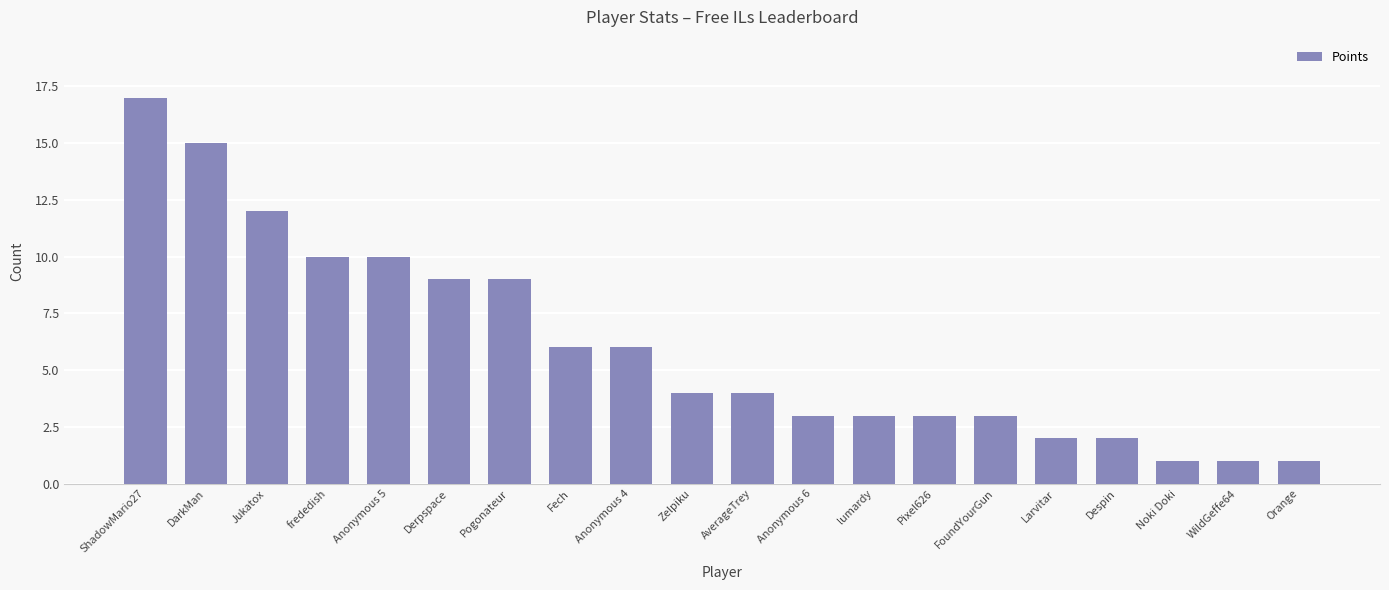

What is the difference between the second highest and minimum values?

14